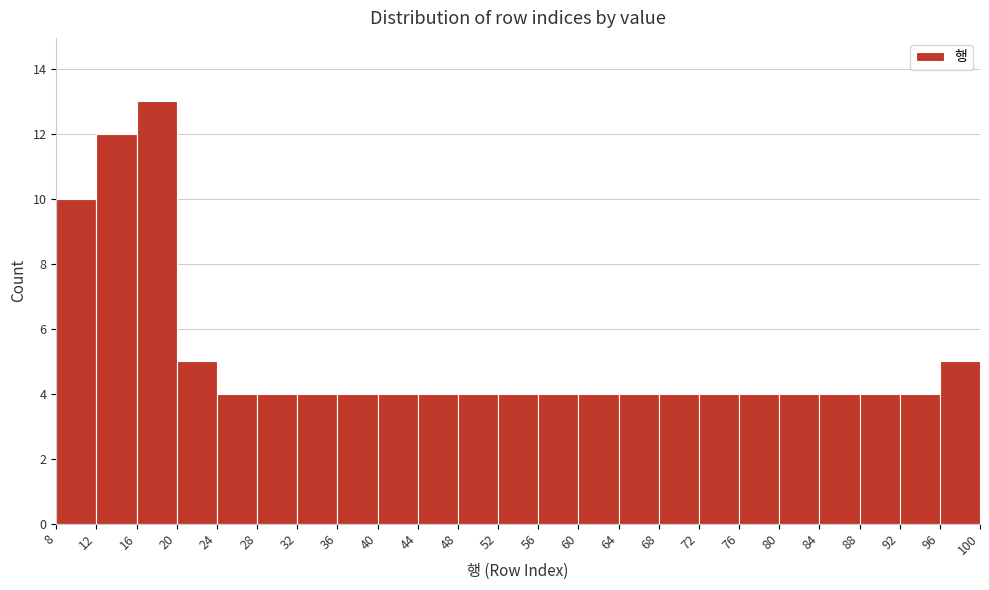

Reading left to right, transcribe this chart: for each bar, give the range it covers on the x-axis and its height. The values are not printed on the chart, so give them approximately, as read against the axis.

8 to 12: 10
12 to 16: 12
16 to 20: 13
20 to 24: 5
24 to 28: 4
28 to 32: 4
32 to 36: 4
36 to 40: 4
40 to 44: 4
44 to 48: 4
48 to 52: 4
52 to 56: 4
56 to 60: 4
60 to 64: 4
64 to 68: 4
68 to 72: 4
72 to 76: 4
76 to 80: 4
80 to 84: 4
84 to 88: 4
88 to 92: 4
92 to 96: 4
96 to 100: 5